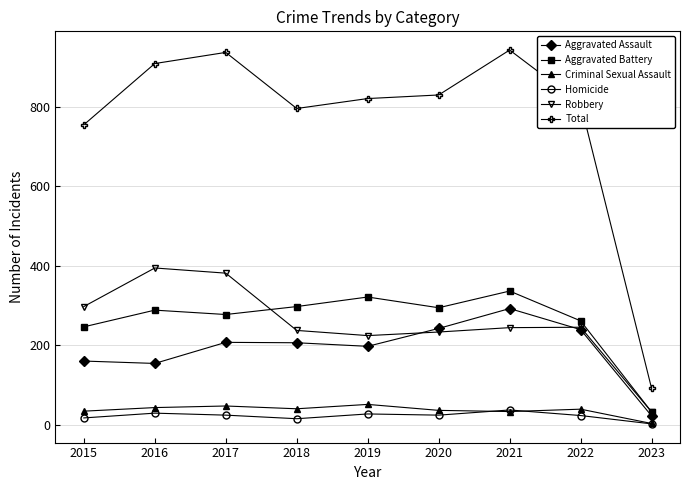

What is the maximum value shown in the chart?

942